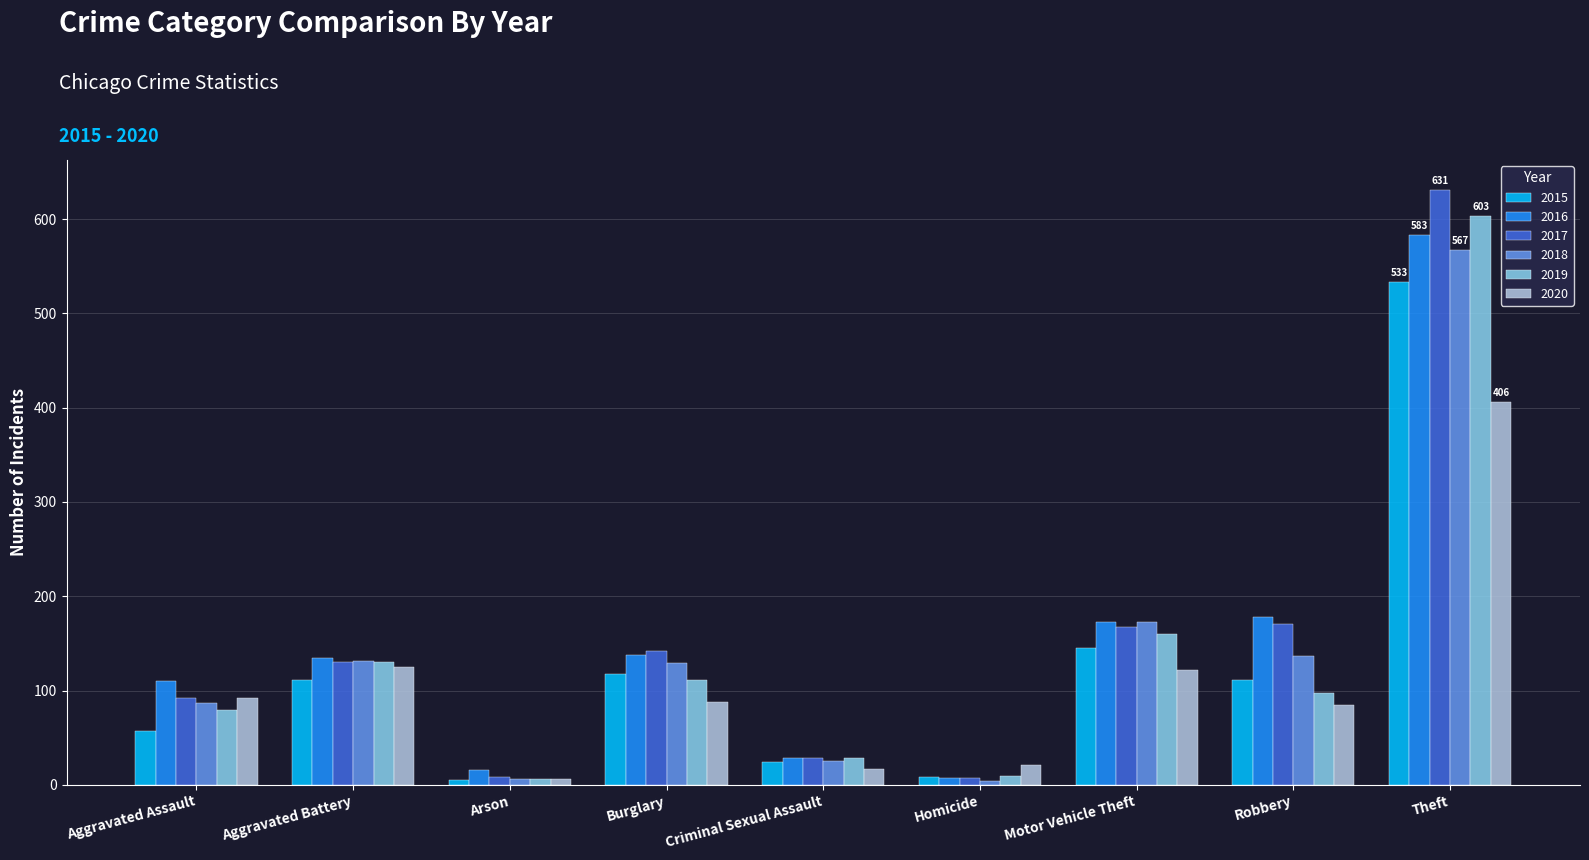

Is the value of 2015 at Criminal Sexual Assault greater than the value of 2020 at Burglary?

No